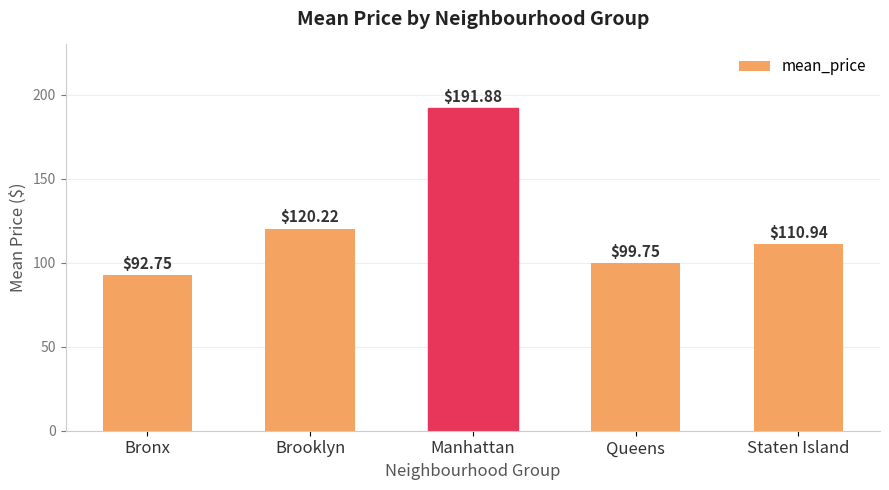

What position from the left is Brooklyn?

2